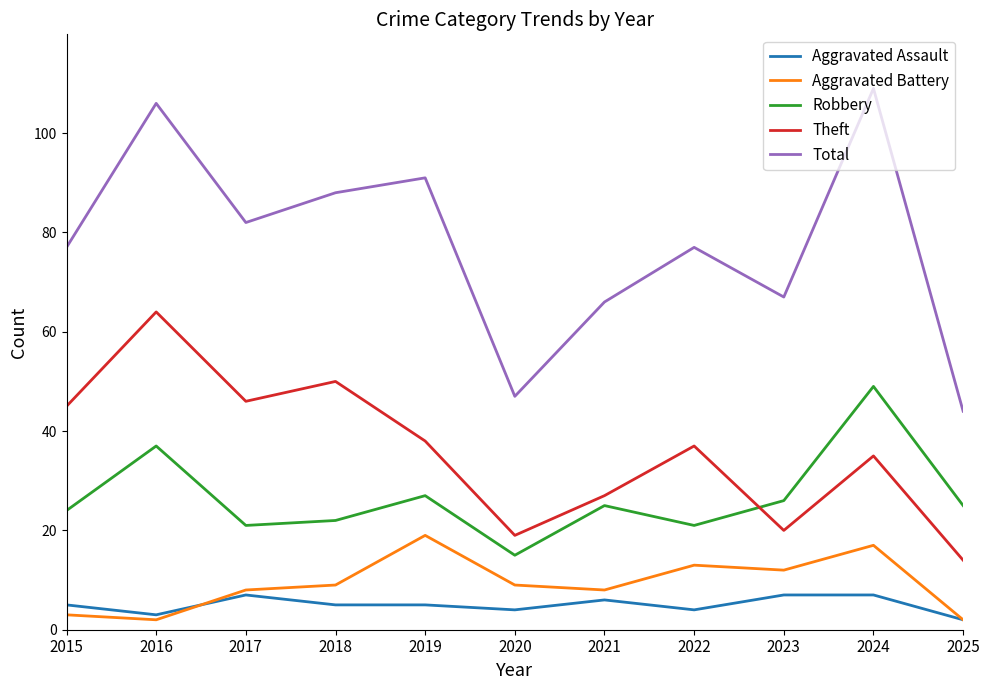

Which series has the widest spread of values?

Total